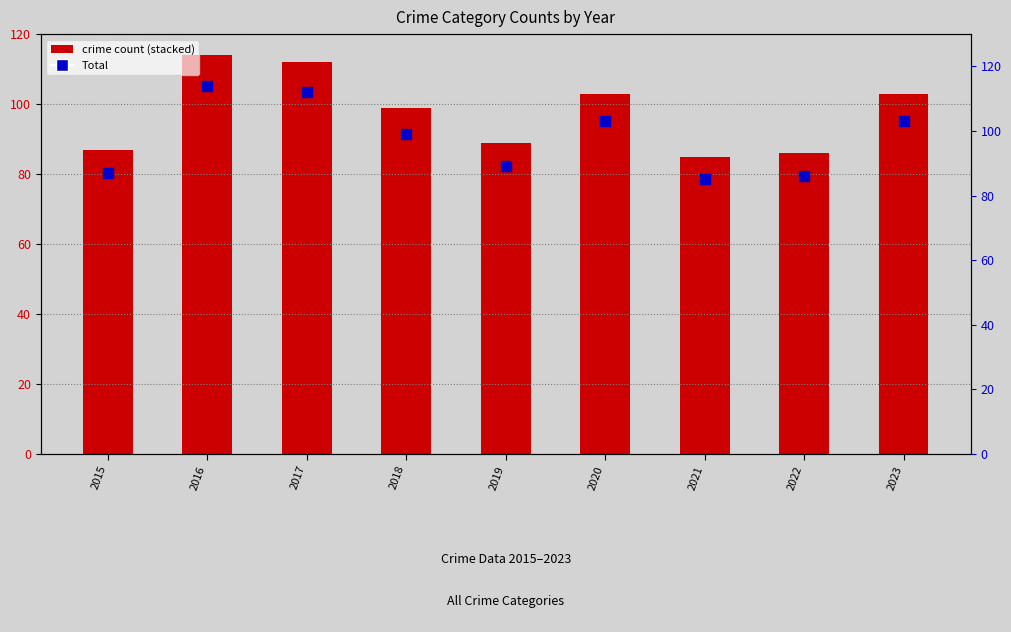

What is the change in value from 2015 to 2023?

+16